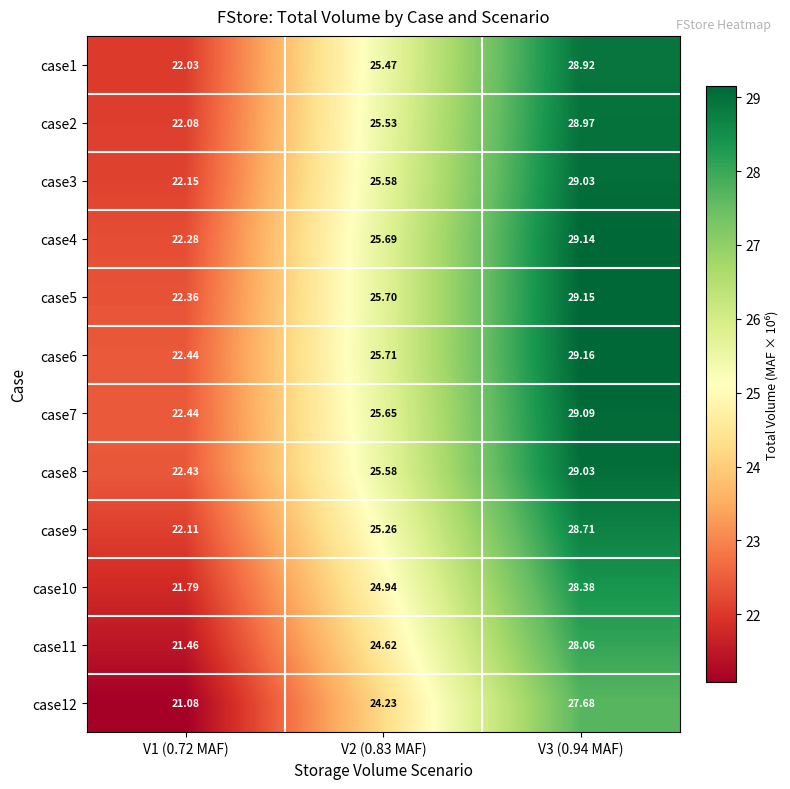

Is the value of case2 at V3 (0.94 MAF) greater than the value of case10 at V3 (0.94 MAF)?

Yes